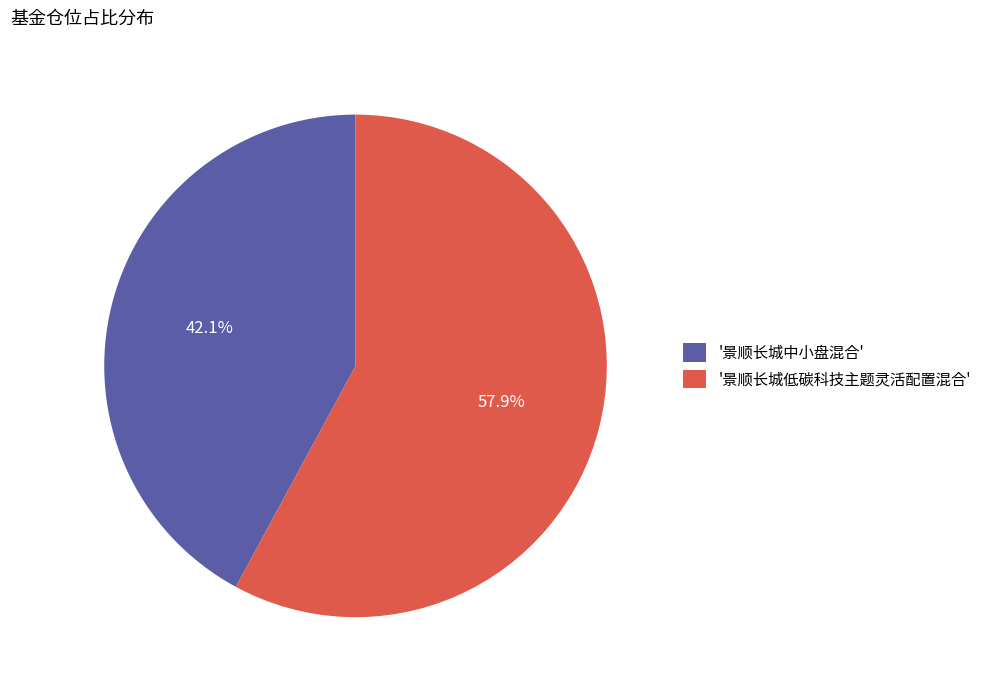

Count the number of slices in the pie.

2